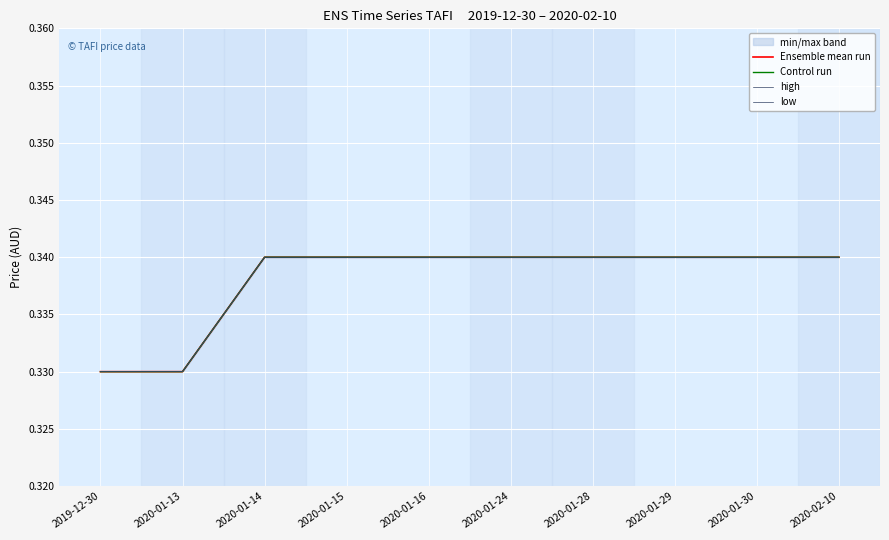

Rank the categories by low value from highest to lowest.

2020-01-14, 2020-01-15, 2020-01-16, 2020-01-24, 2020-01-28, 2020-01-29, 2020-01-30, 2020-02-10, 2019-12-30, 2020-01-13